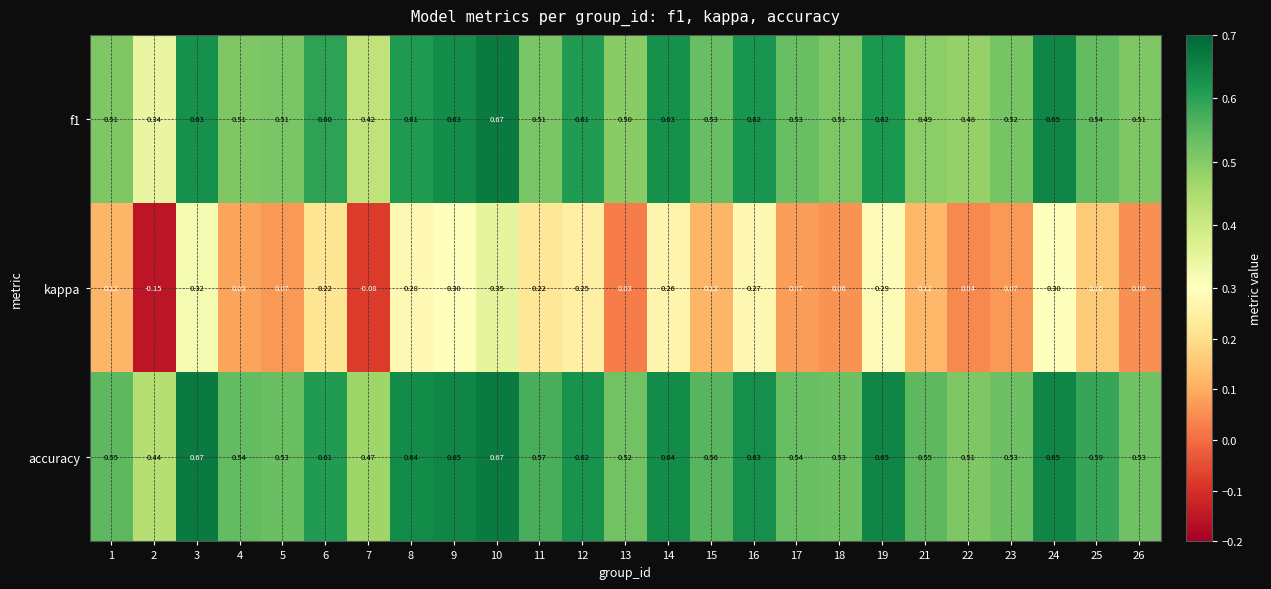

Which series has the largest range (max minus min)?

kappa